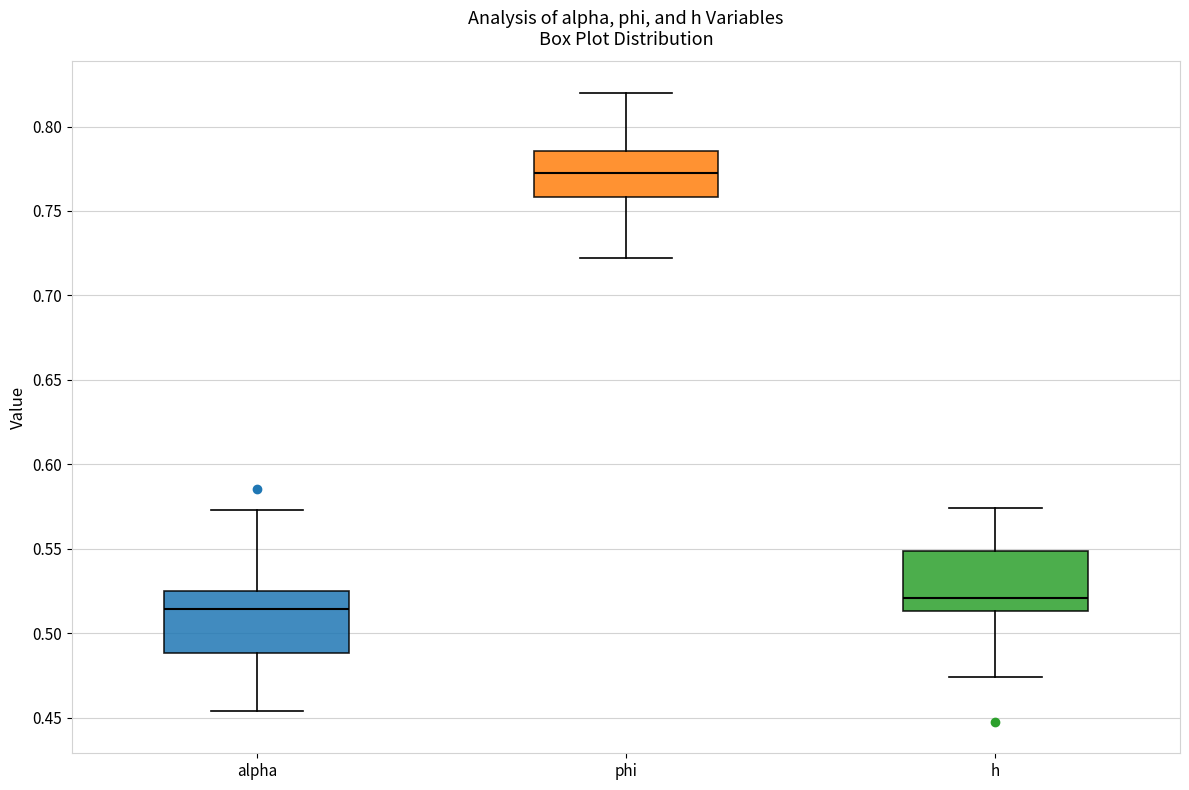

Reading left to right, transcribe this box plot: for each box, give where its median line is, the range the box spans, and where its two whiskers end, as read against the y-axis. The values are not printed on the chart, so give them approximately, as read against the axis.

alpha: median 0.515, box 0.490 to 0.525, whiskers 0.455 to 0.575
phi: median 0.775, box 0.760 to 0.785, whiskers 0.720 to 0.820
h: median 0.520, box 0.515 to 0.550, whiskers 0.475 to 0.575